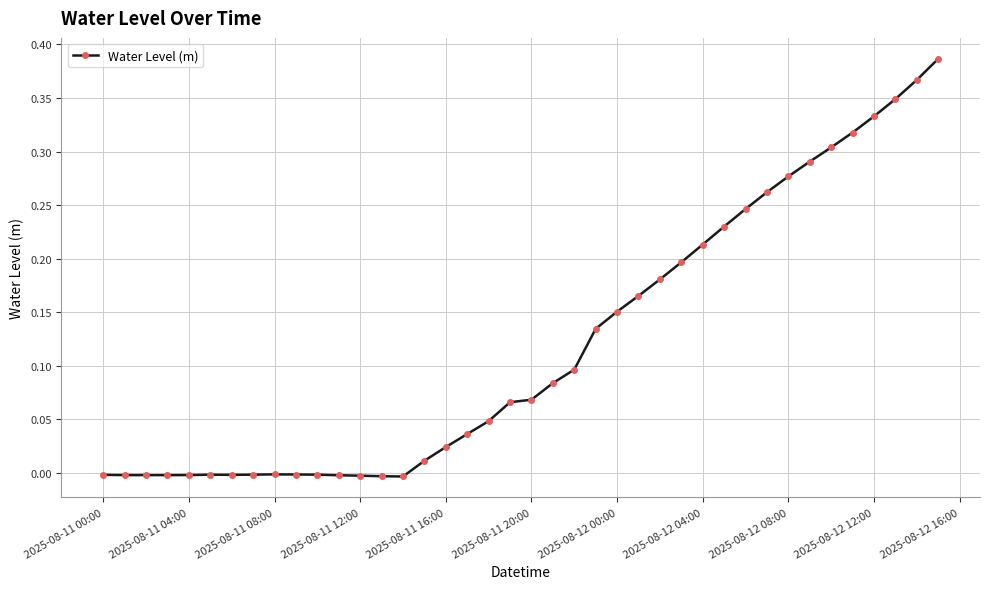

What is the sum of all values?

4.8